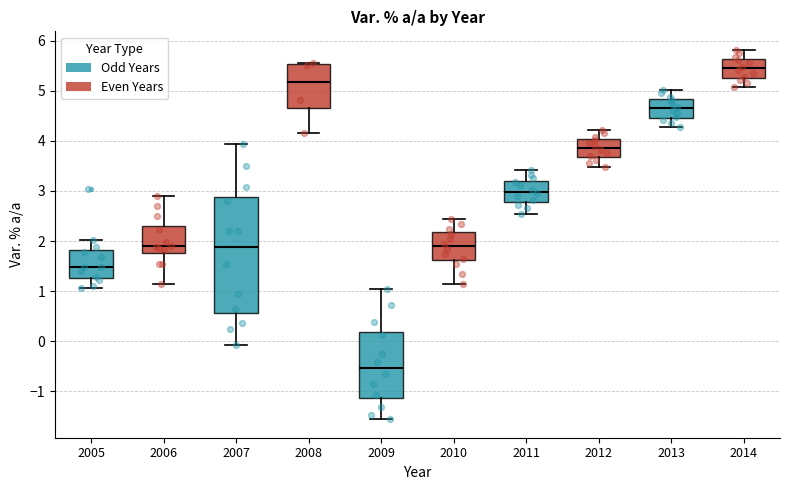

Where does the lower whisker of the box at x = 2007 end on the y-axis? The values are not printed on the chart, so give them approximately, as read against the axis.

-0.1